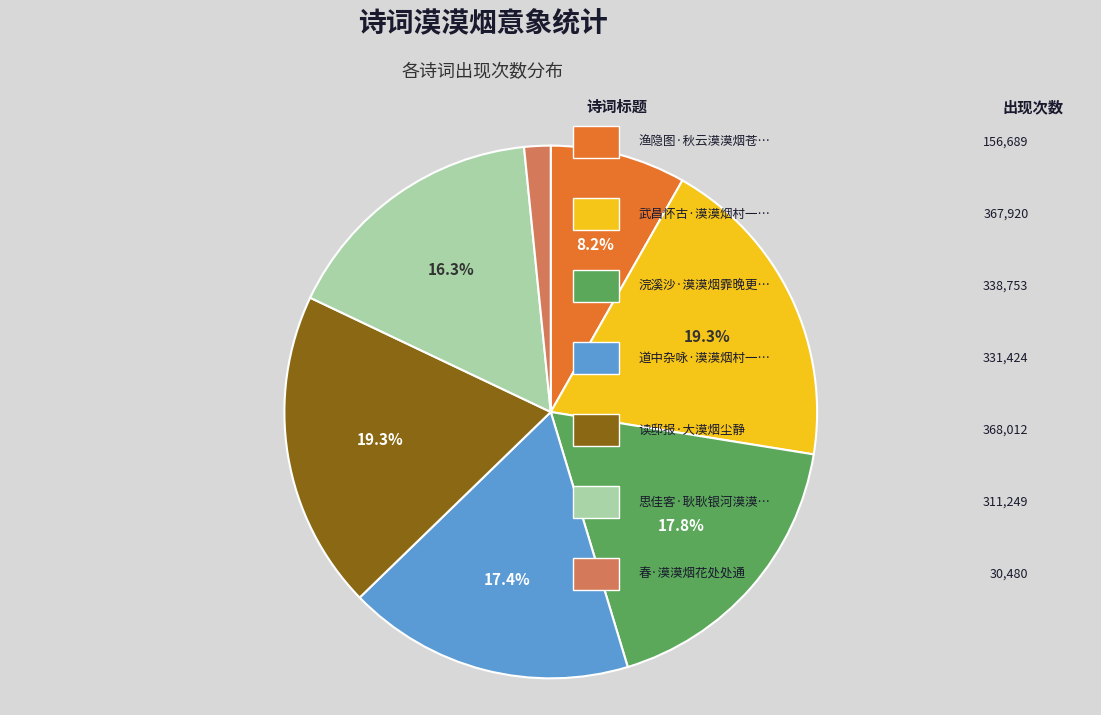

Is there a majority slice in this chart?

No